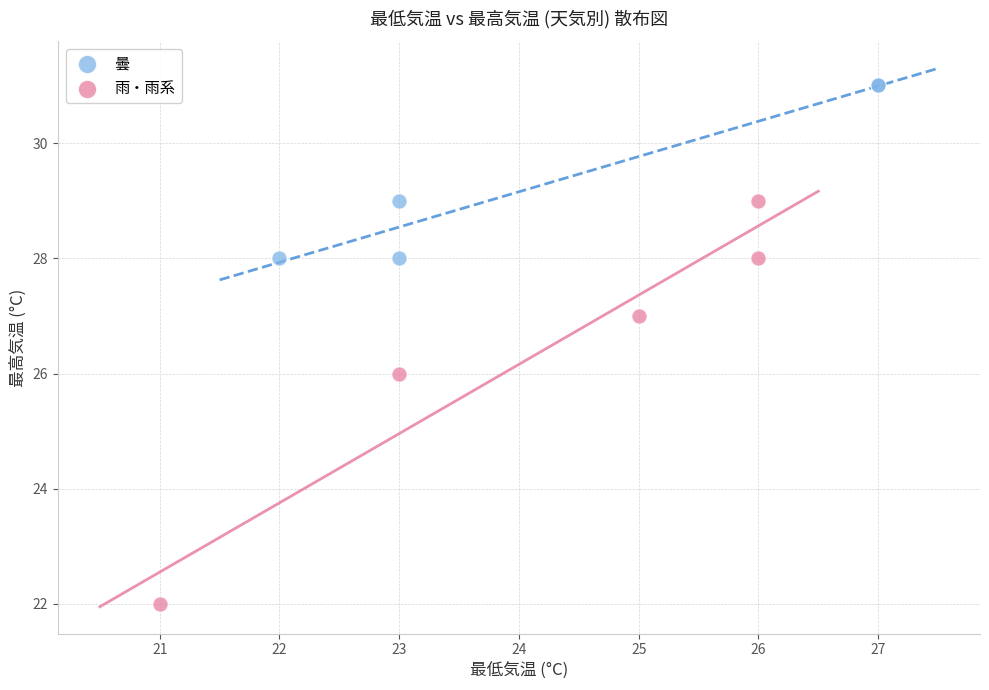

Which series has the largest Y range (max minus min)?

雨・雨系